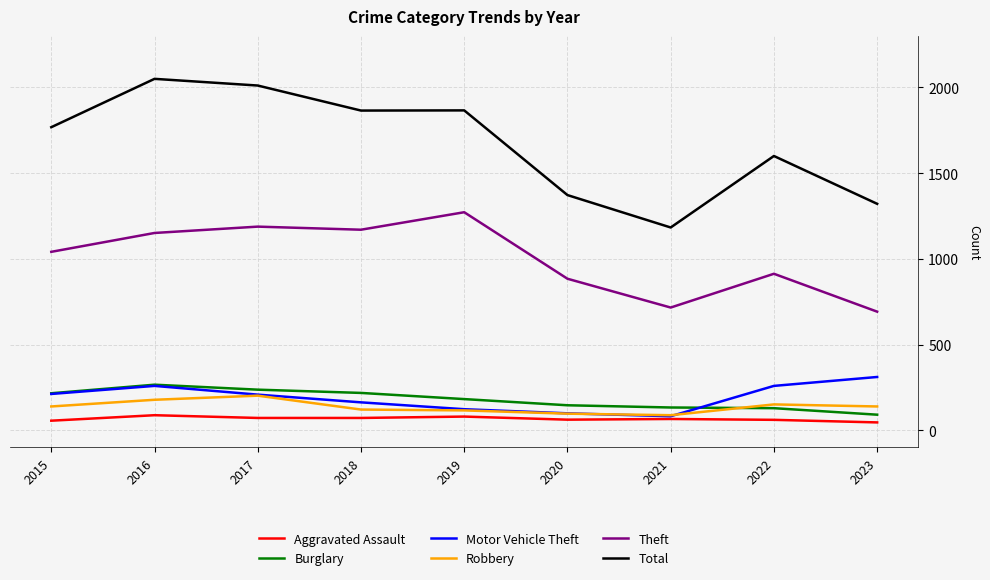

Does the chart have visible grid lines?

Yes